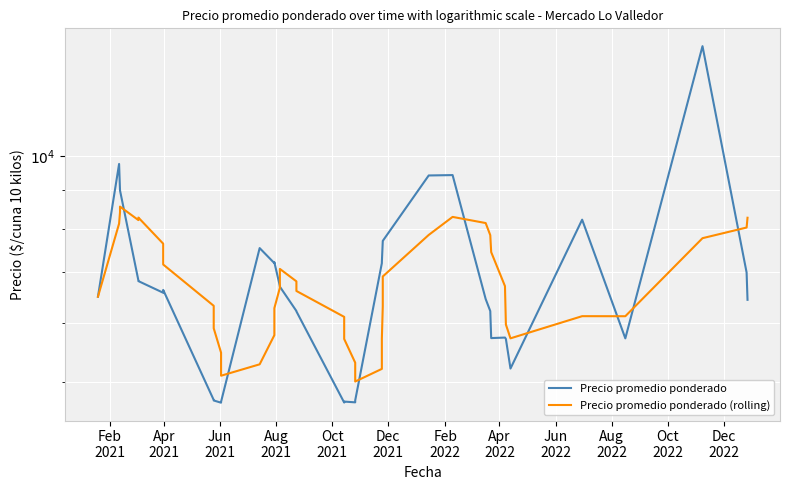

Between which two adjacent categories do Precio promedio ponderado (rolling) and Precio promedio ponderado first intersect?

Aug
2021 and Oct
2021